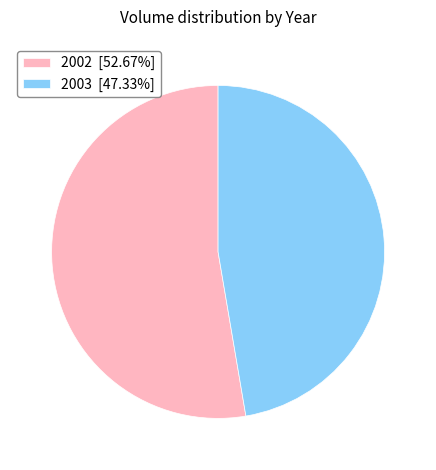

Is there any slice that represents more than half of the pie?

Yes